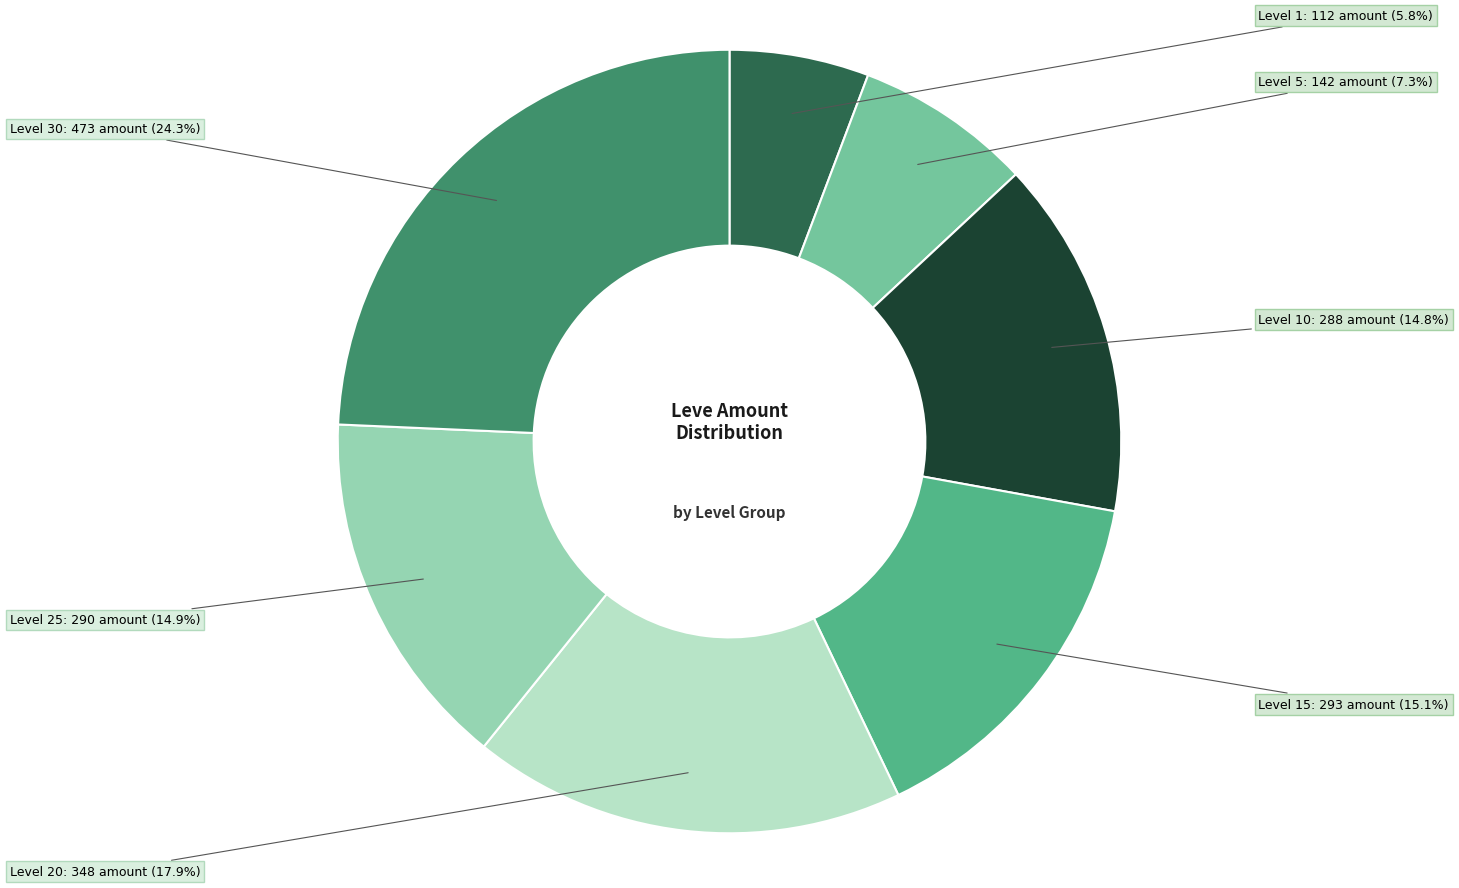

The Level 5 slice represents 7% of the pie. True or false?

True